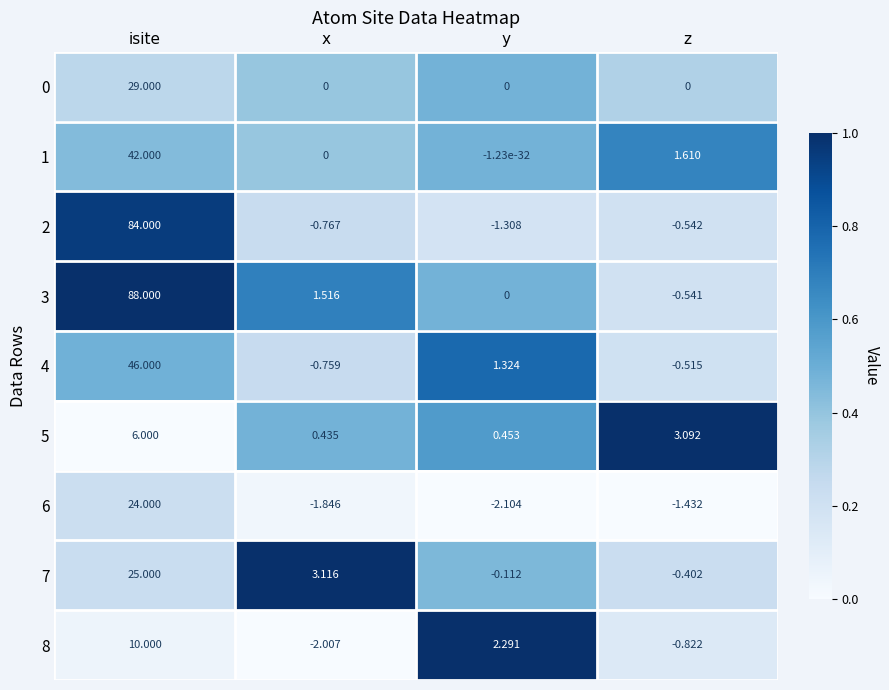

Which label corresponds to the largest value in the chart?

isite